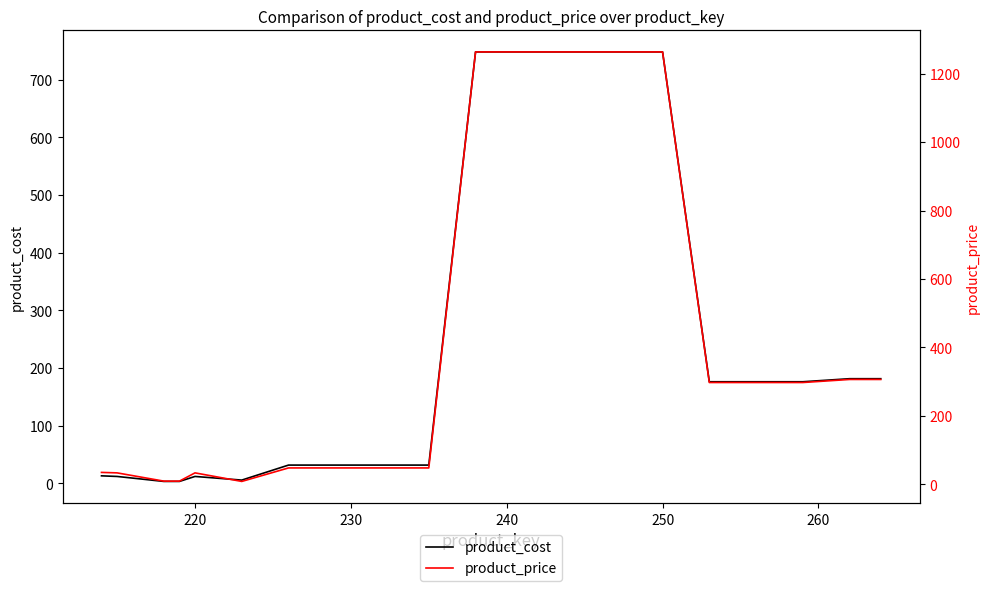

What are all the series names shown in the legend?

product_cost, product_price